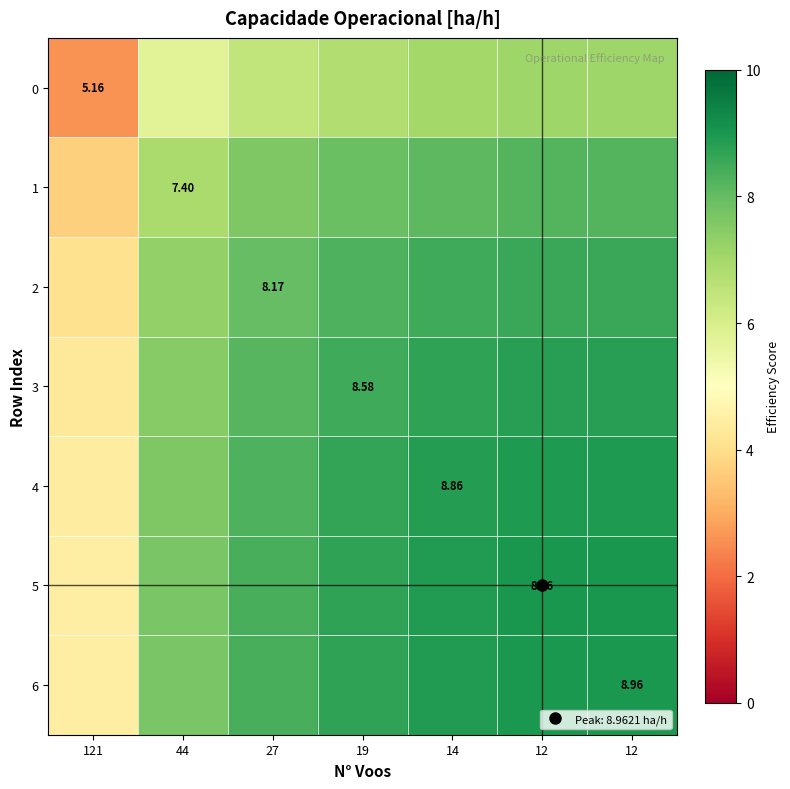

What is the sum of all 0 values?

42.8